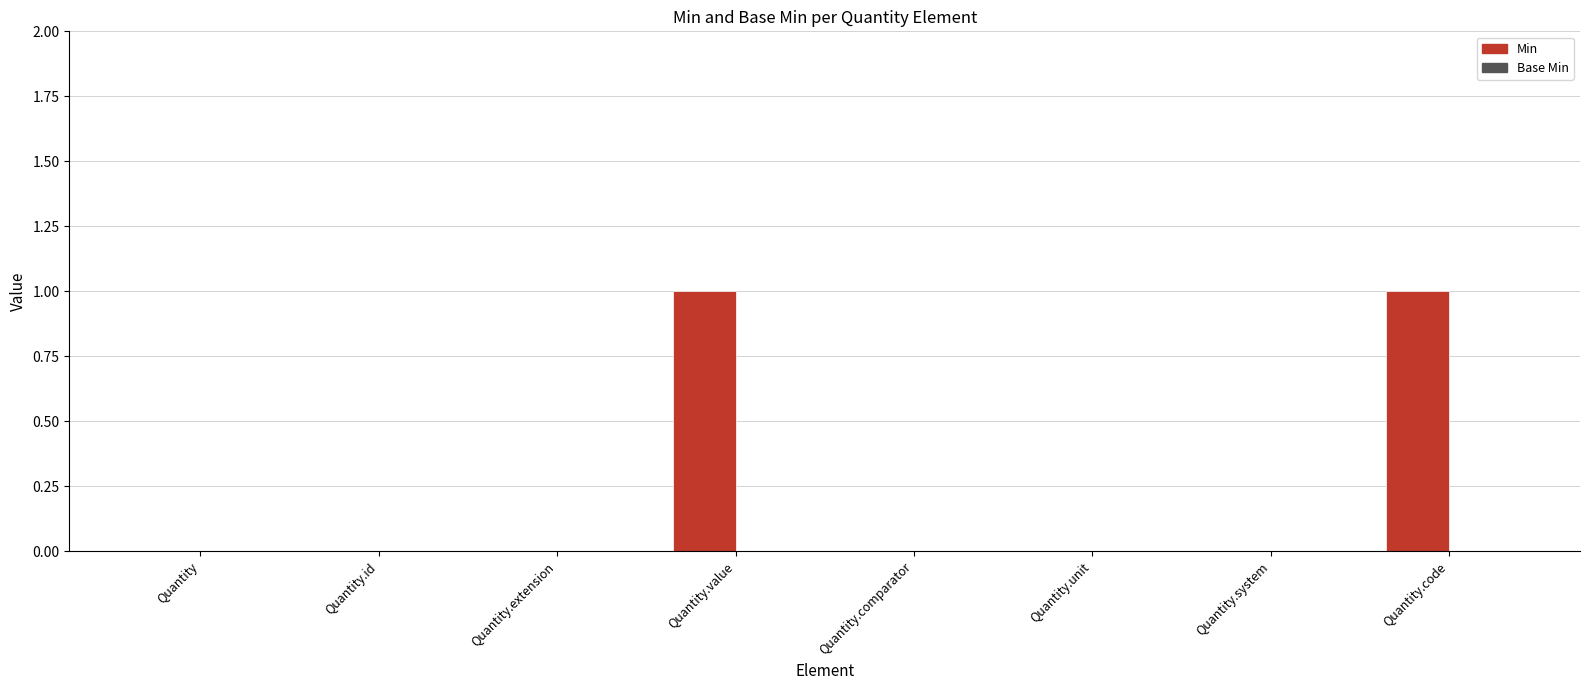

Are the bars horizontal?

No